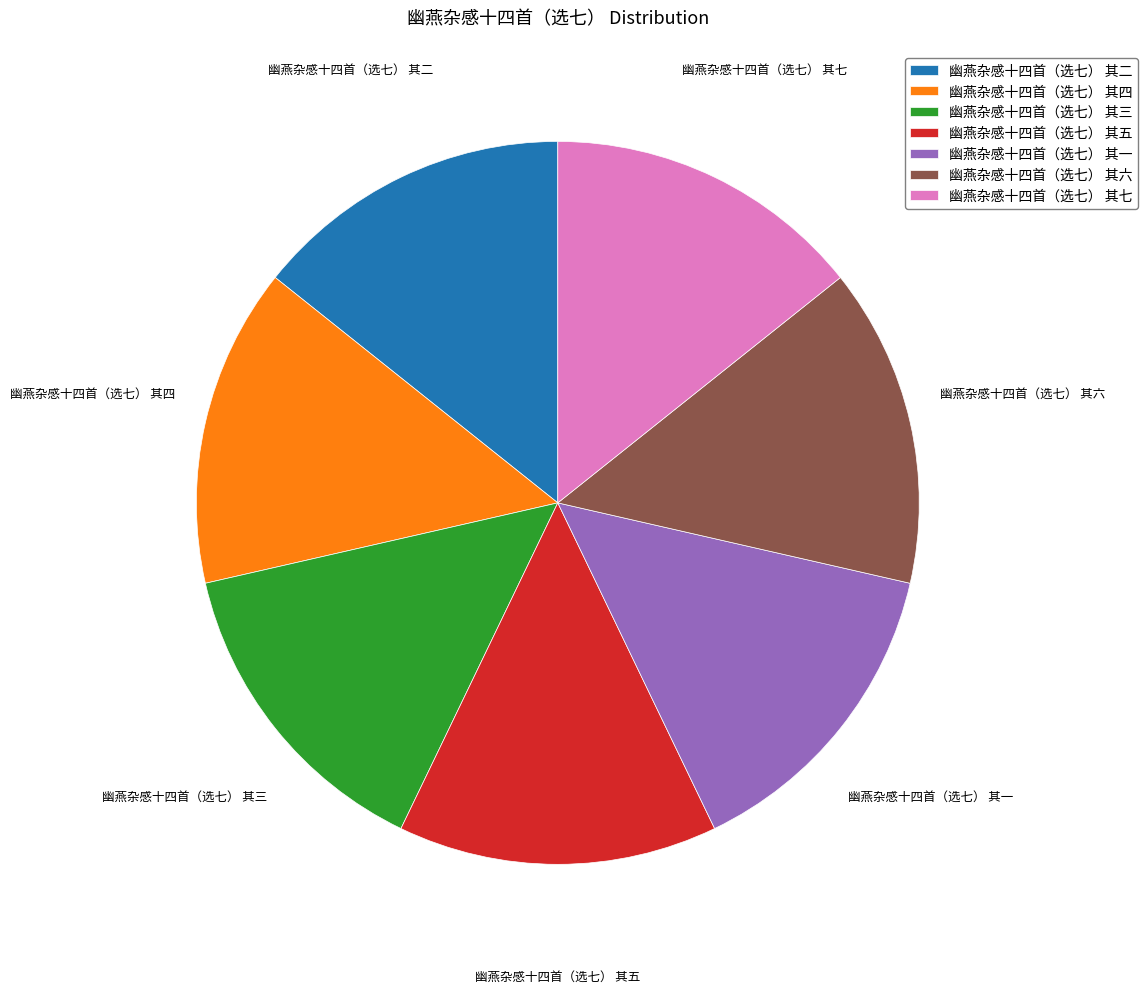

The 幽燕杂感十四首（选七） 其七 slice represents 14% of the pie. True or false?

True